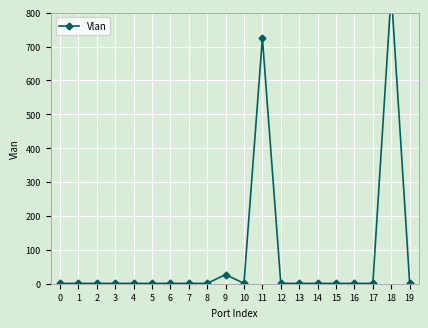

Reading right to left, what are all the values shown in this chart?

19=1	18=860	17=1	16=1	15=1	14=1	13=1	12=1	11=725	10=1	9=27	8=1	7=1	6=1	5=1	4=1	3=1	2=1	1=1	0=1